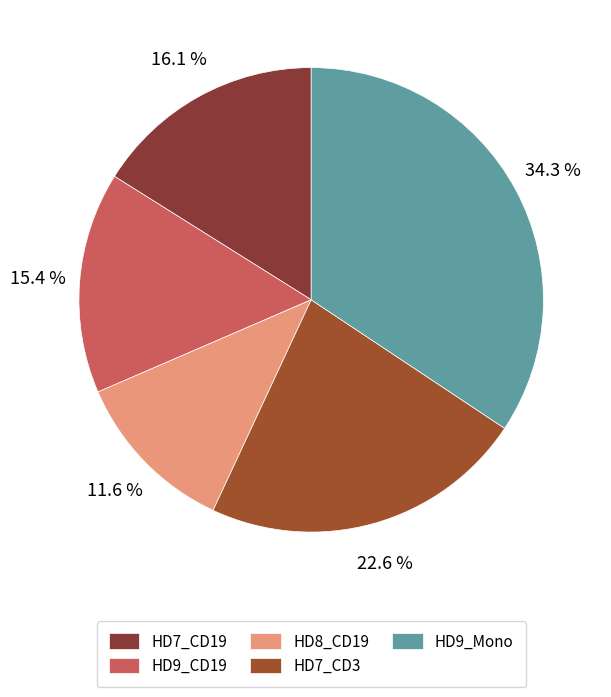

What is the smallest slice in the pie chart?

HD8_CD19